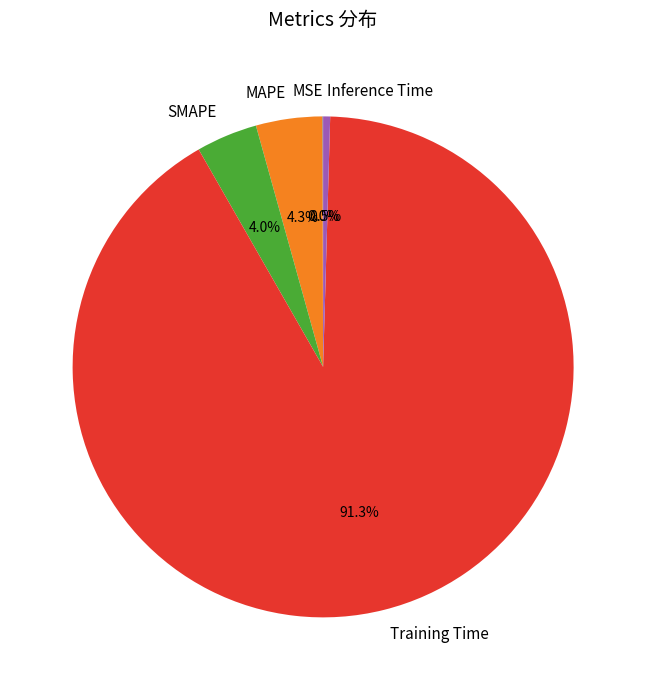

Which category has the biggest portion of the pie?

Training Time